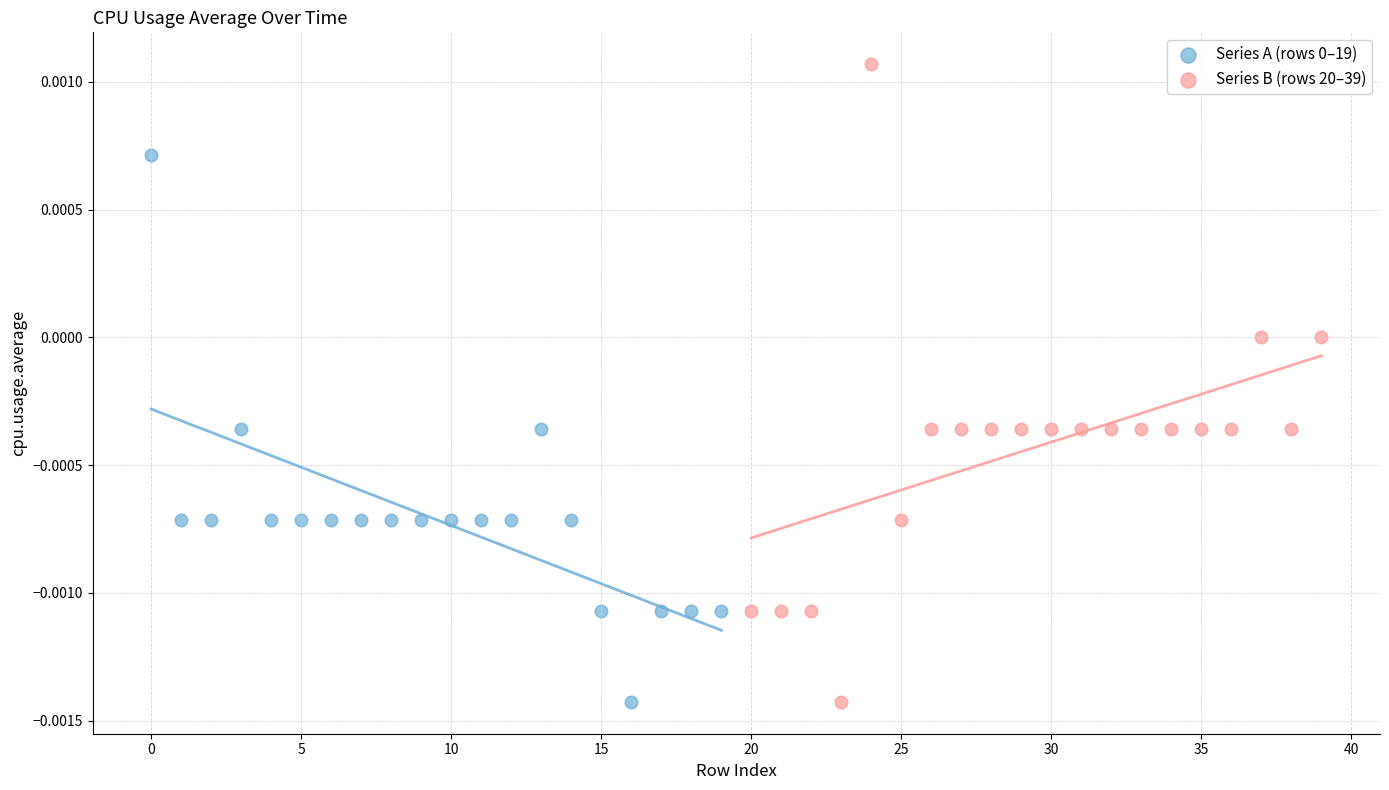

Which series contains the highest Y value?

Series B (rows 20–39)